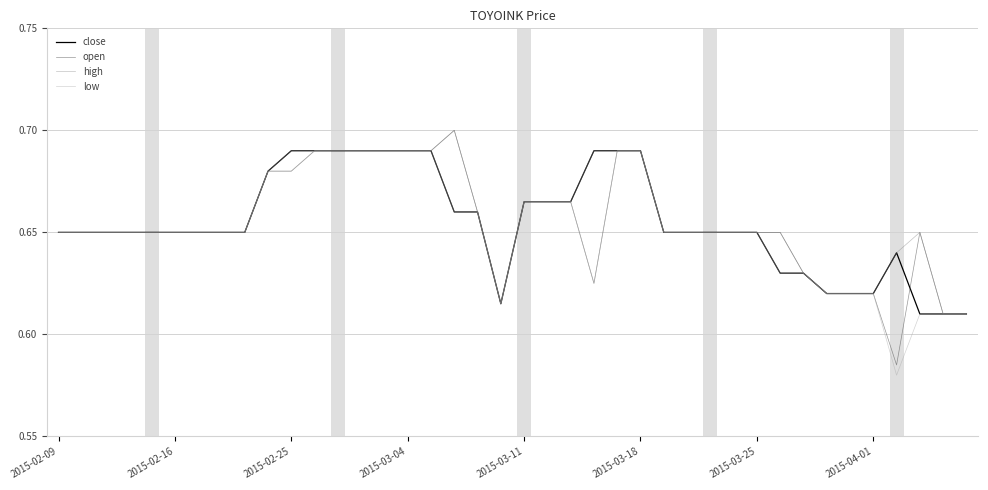

How many lines are shown in the chart?

4